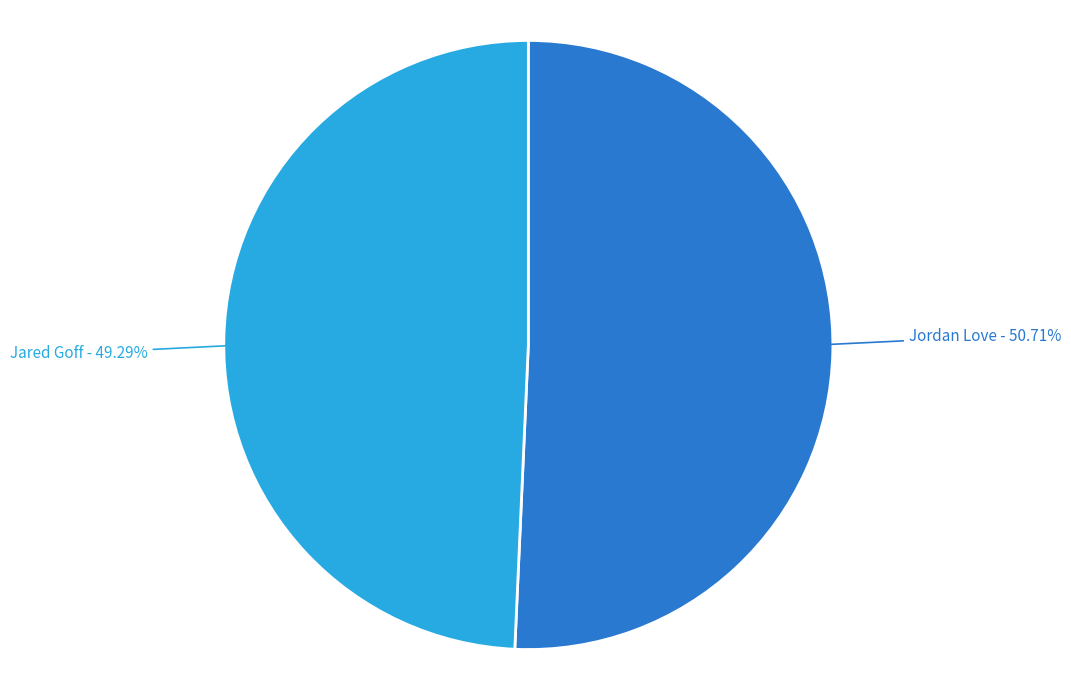

The Jordan Love slice represents 39% of the pie. True or false?

False